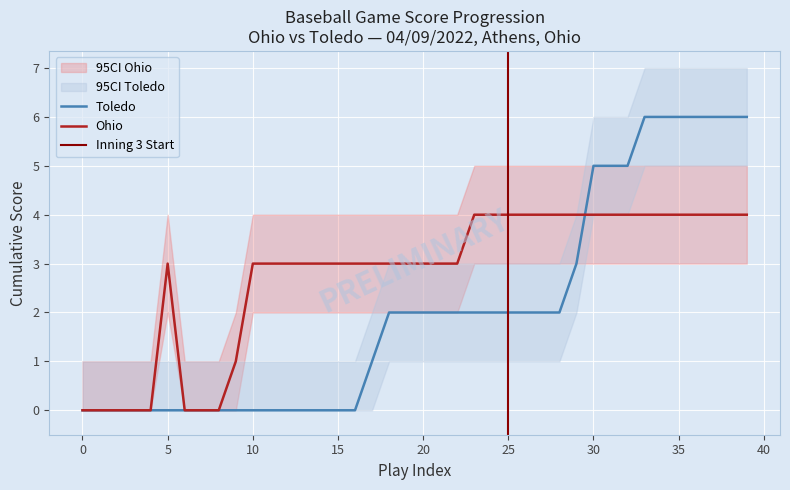

How many lines are shown in the chart?

2